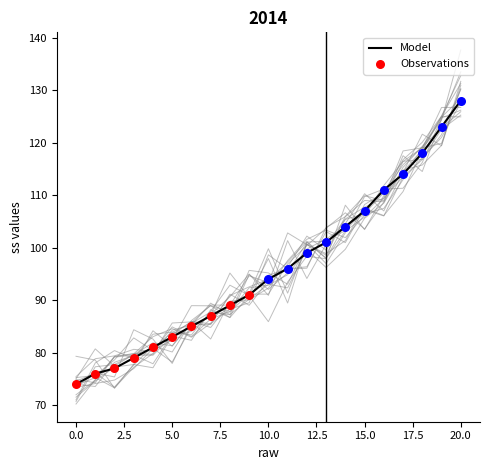

Approximately how many times larger is the value at 20 compared to 1?

1.7